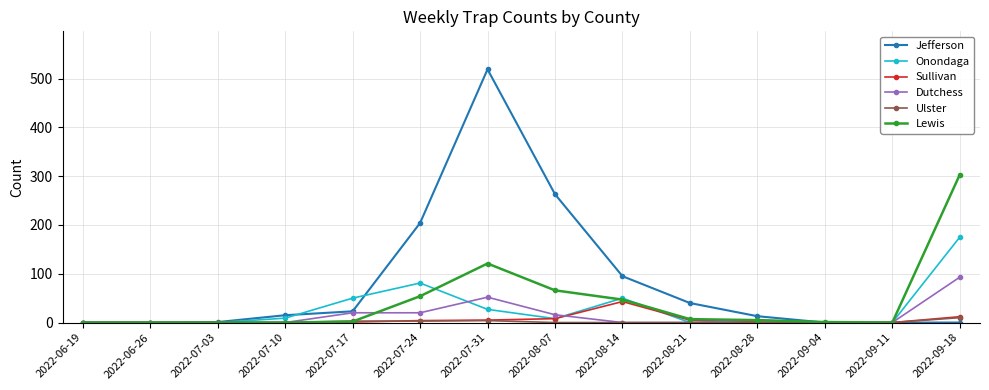

Which series has the widest spread of values?

Jefferson